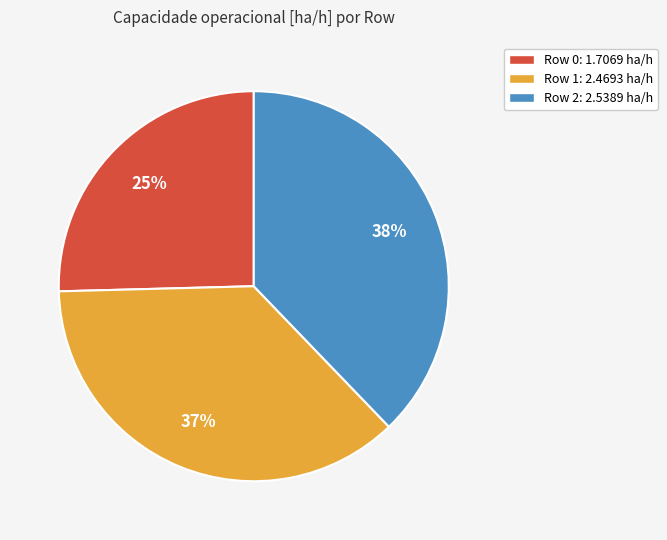

To the nearest percent, what is the average slice percentage?

33%